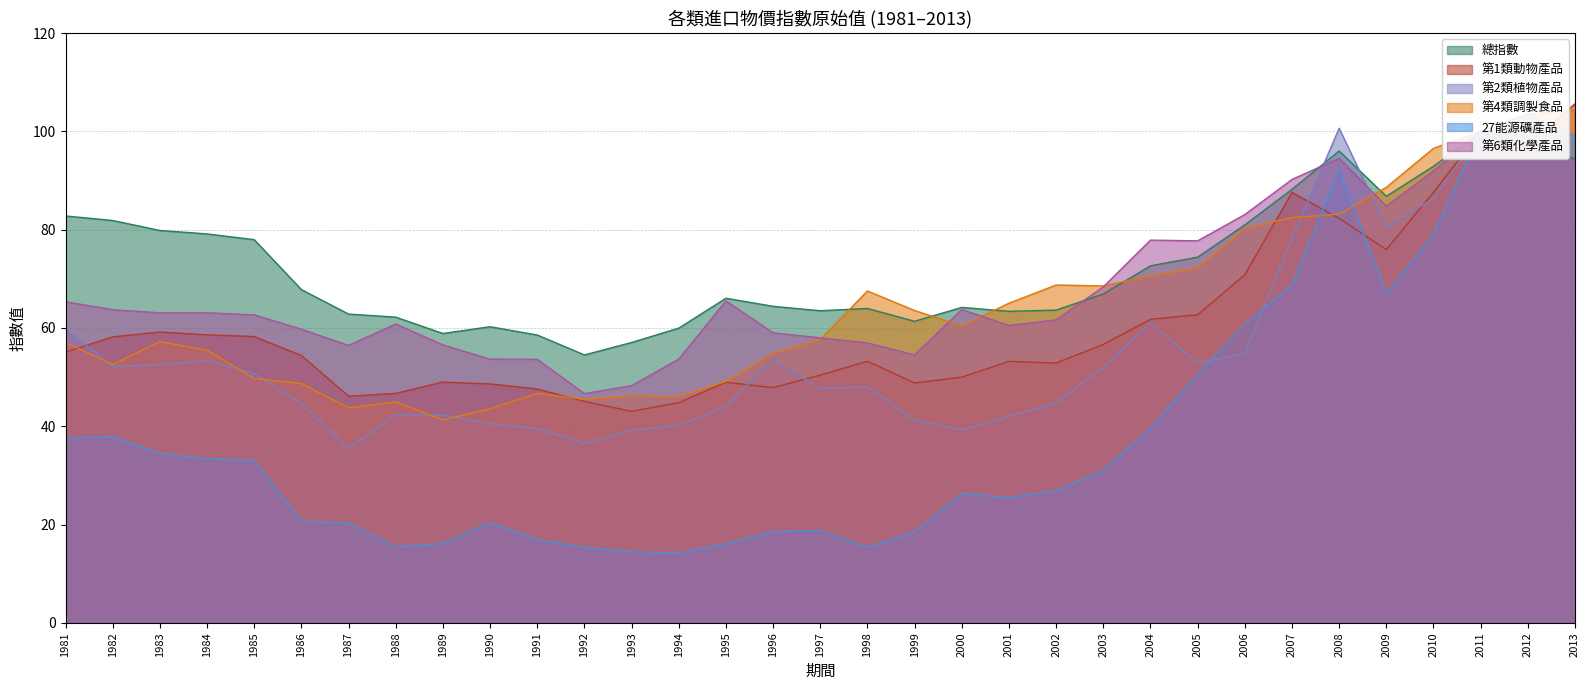

Does the chart display data point markers on the line(s)?

No